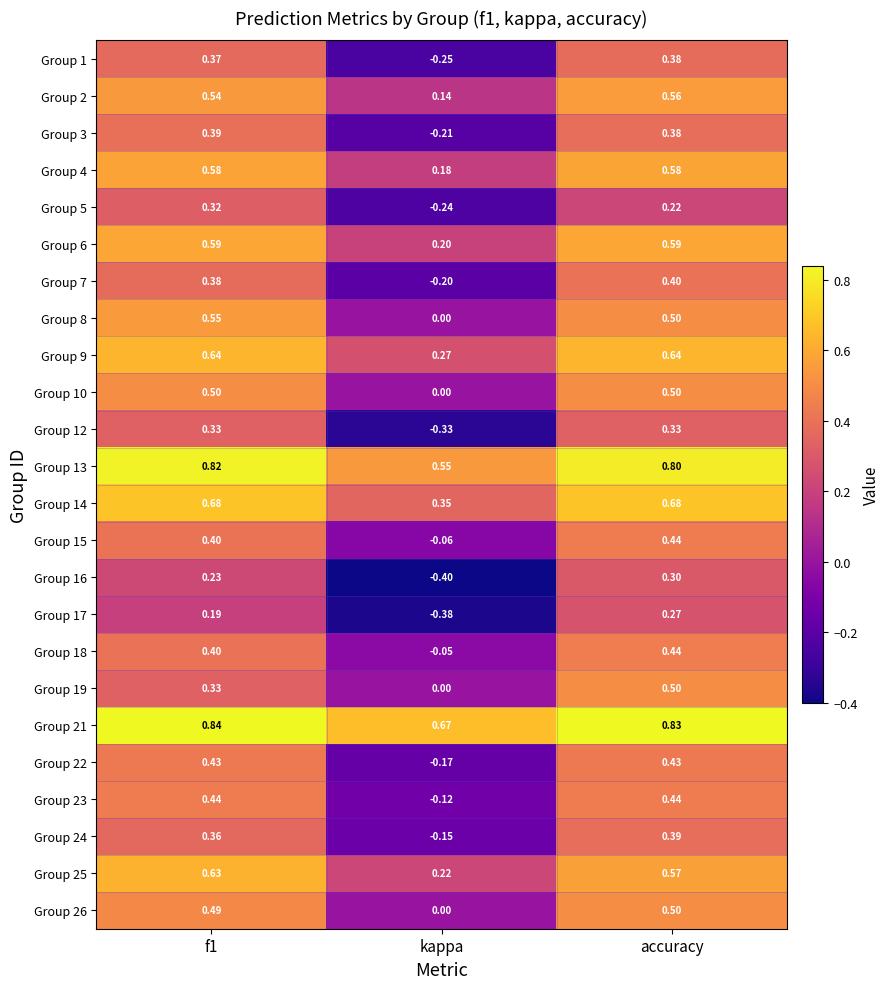

Where is Group 14 nearest to the value 0?

kappa